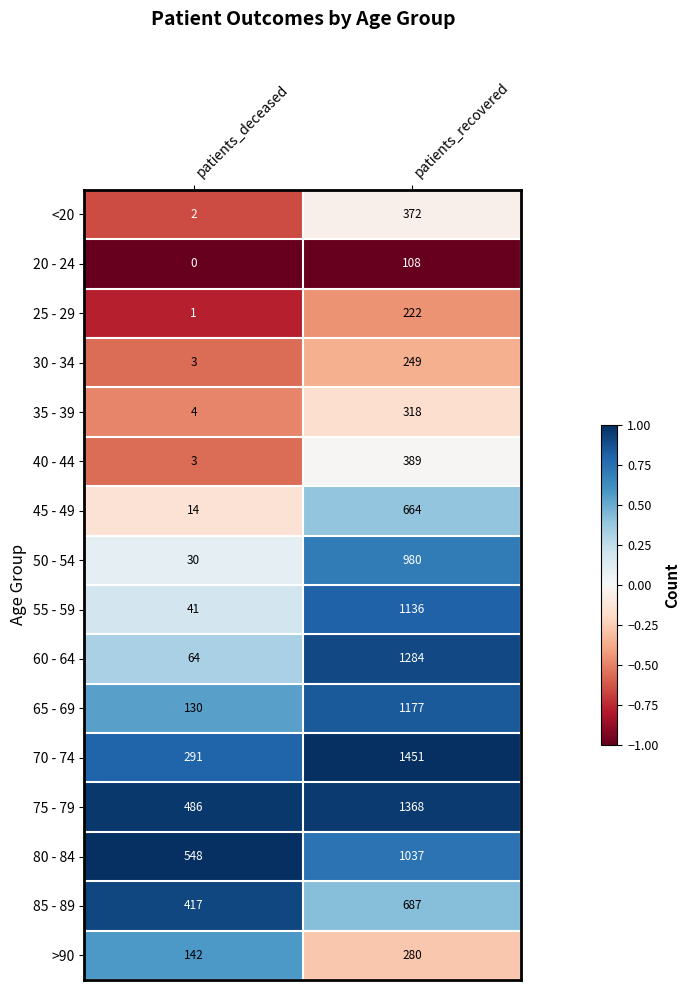

Which series changed the most between patients_deceased and patients_recovered?

60 - 64